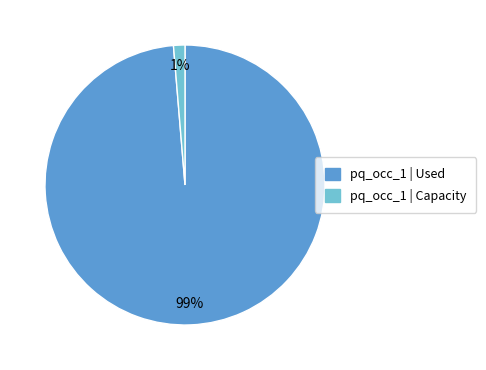

Does any single category account for the majority?

Yes